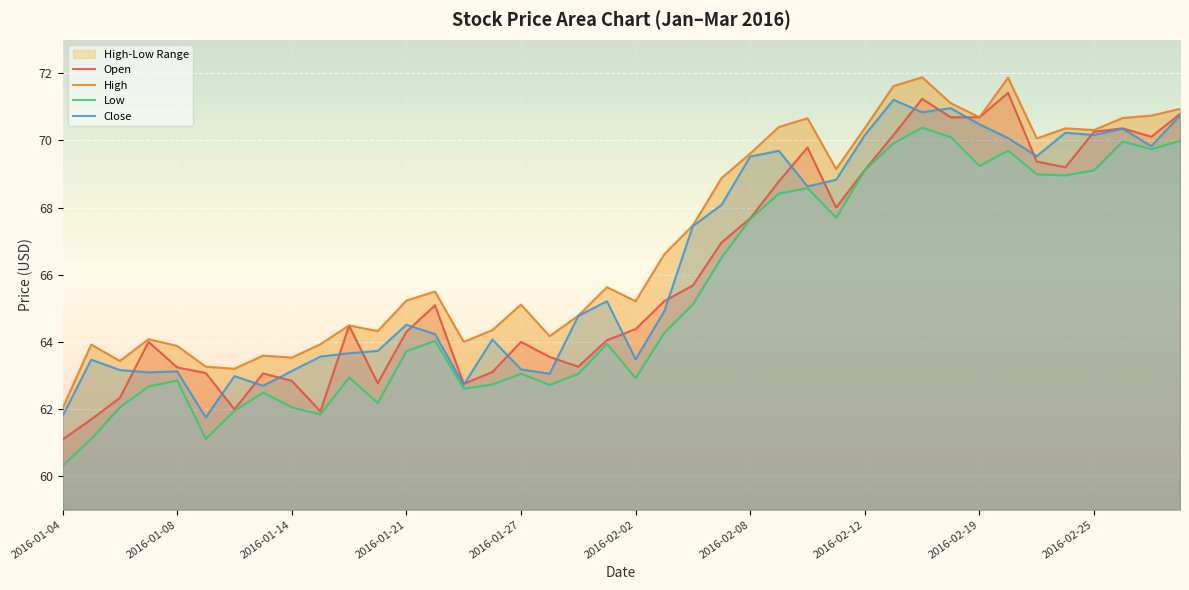

Rank the series by their average value, from lowest to highest.

Low, Open, Close, High